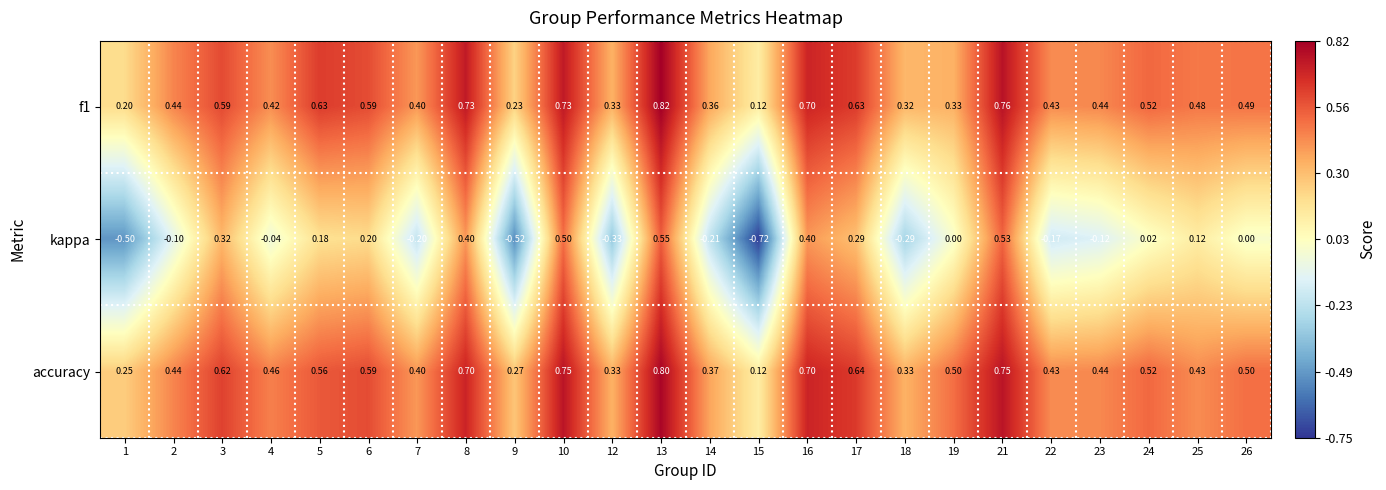

Which series has the widest spread of values?

kappa